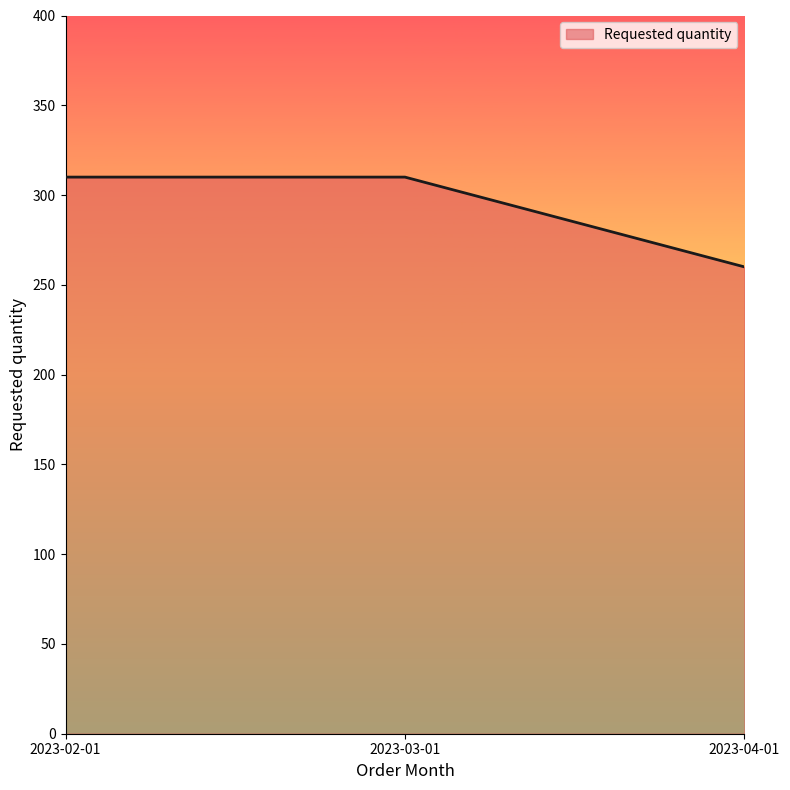

The chart shows a value of 412 at 2023-04-01. True or false?

False